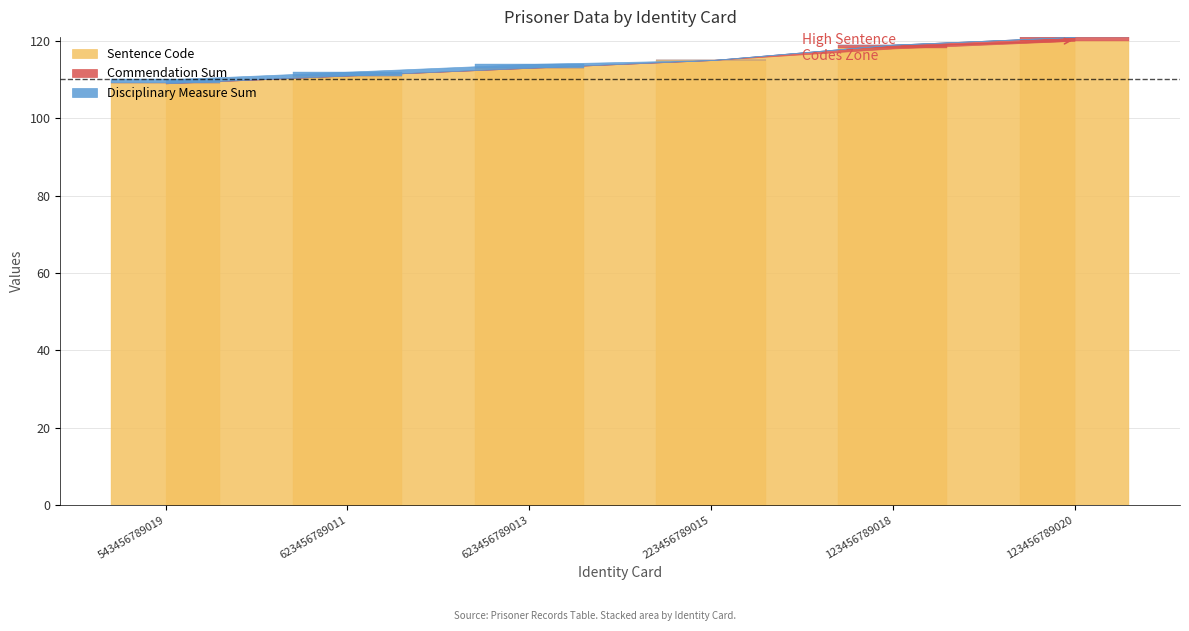

Count the number of categories in the chart.

6